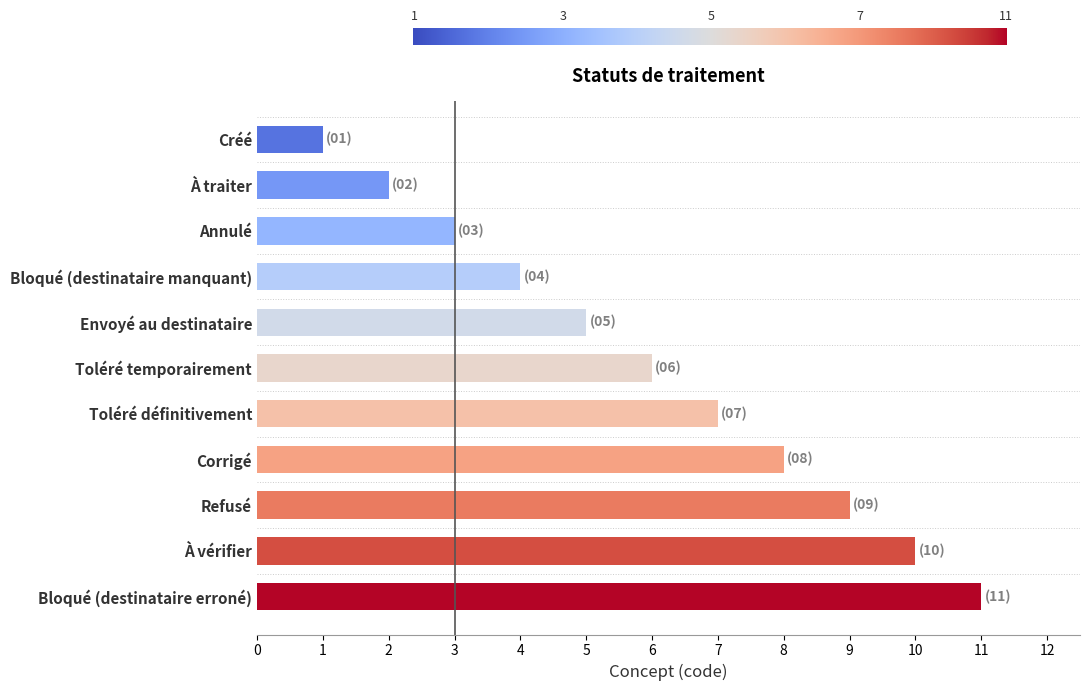

What is the smallest value displayed?

1